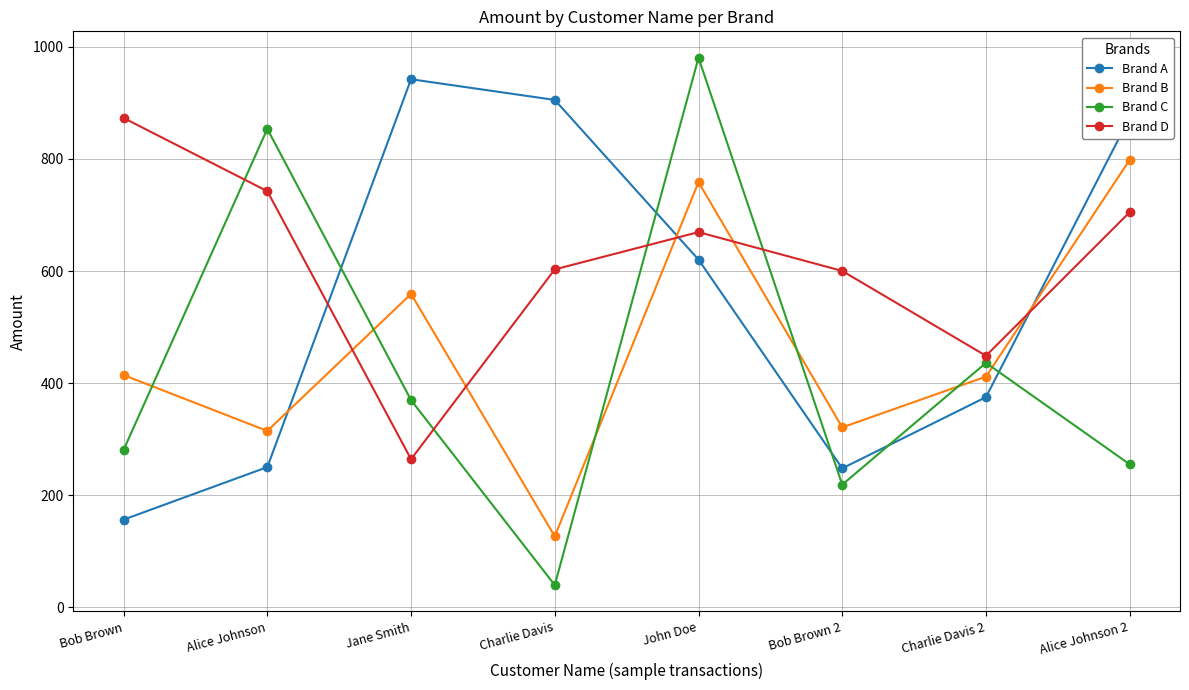

Is the value of Brand B at Alice Johnson 2 greater than the value of Brand A at Charlie Davis 2?

Yes